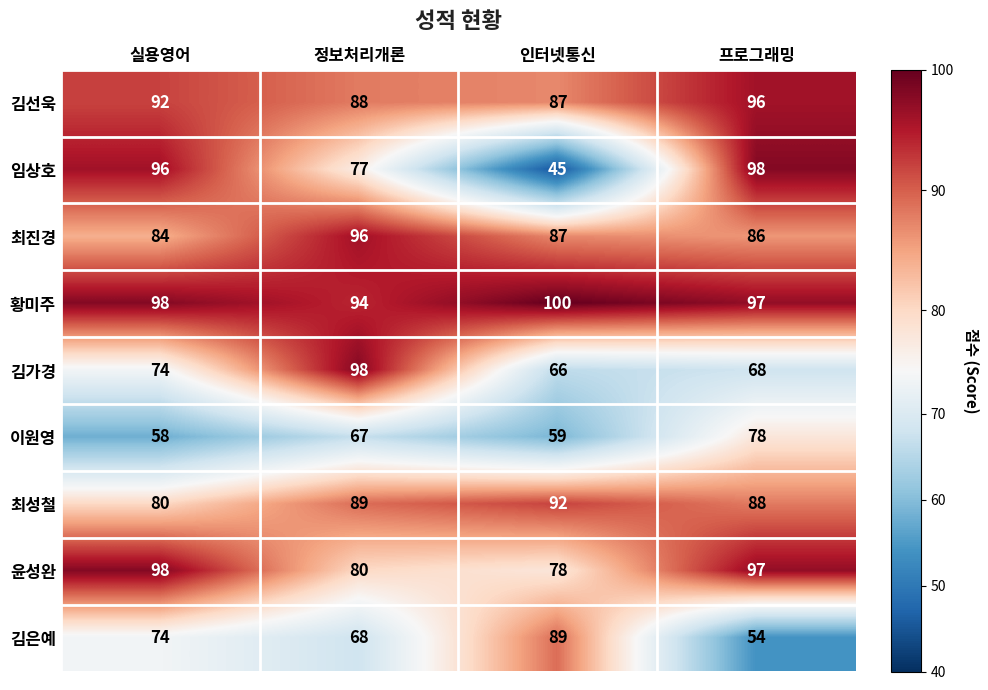

Is it true that 김선욱 equals 96 at 프로그래밍?

True